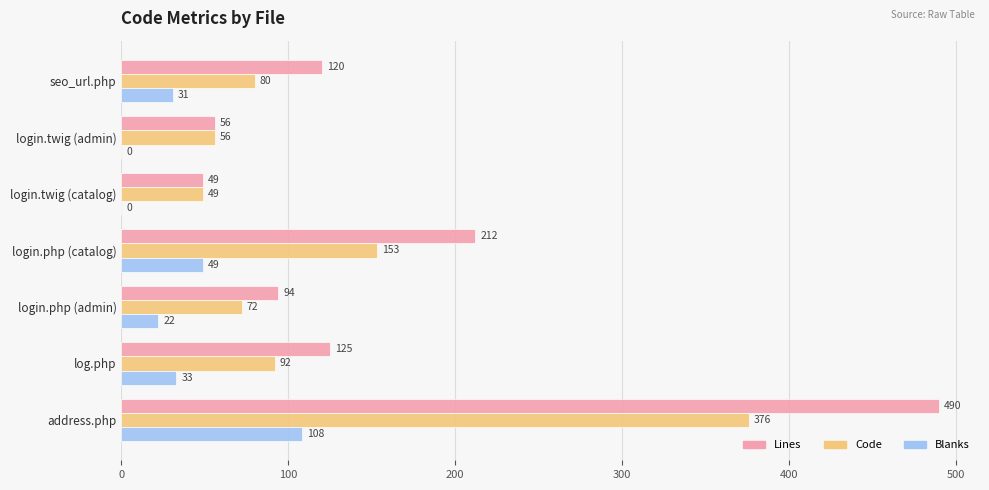

True or false: Code has a value of 510 at address.php.

False